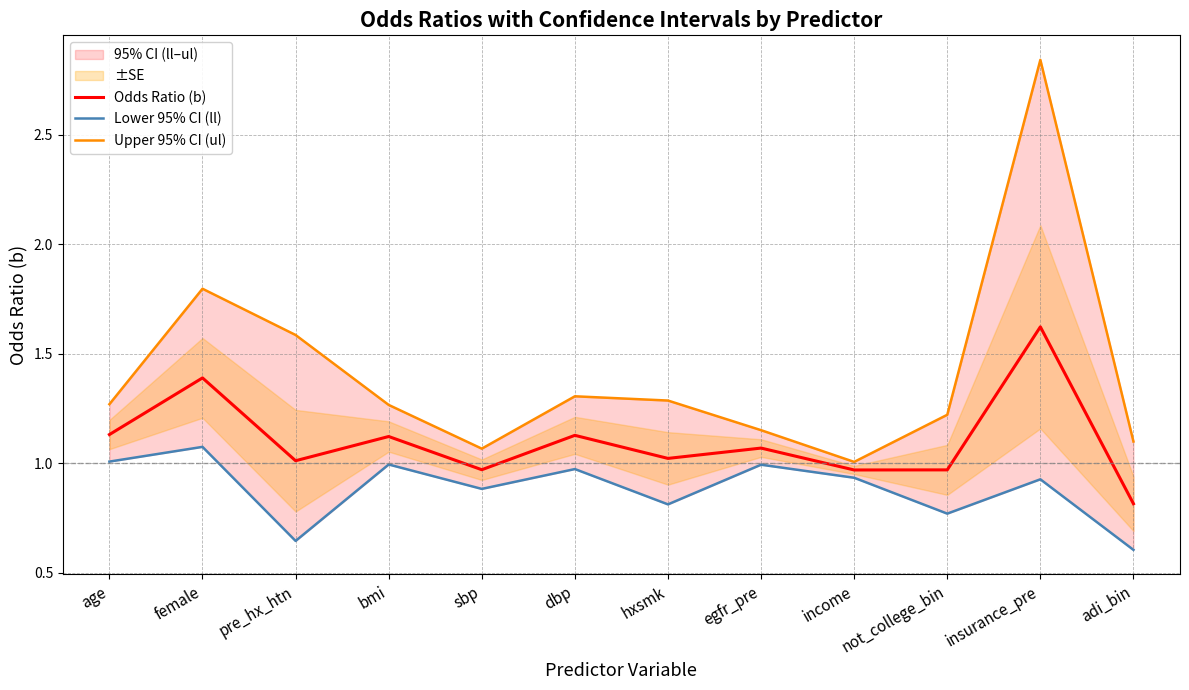

What is the sum of all Upper 95% CI (ul) values?

16.9